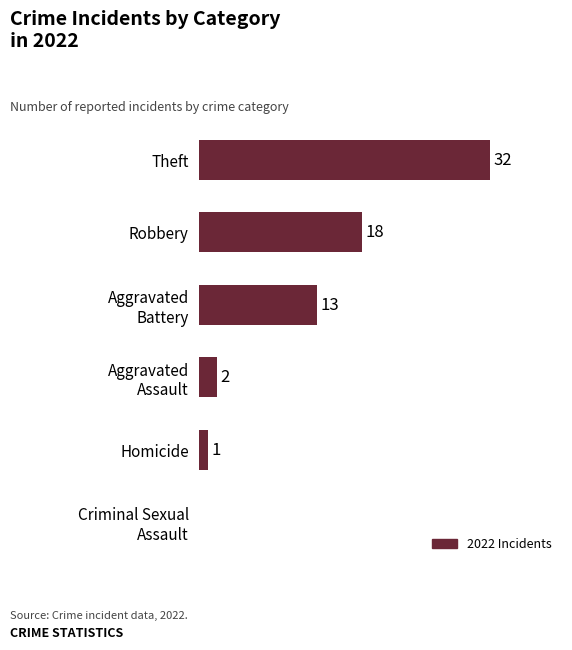

At which label is the value closest to 16?

Robbery